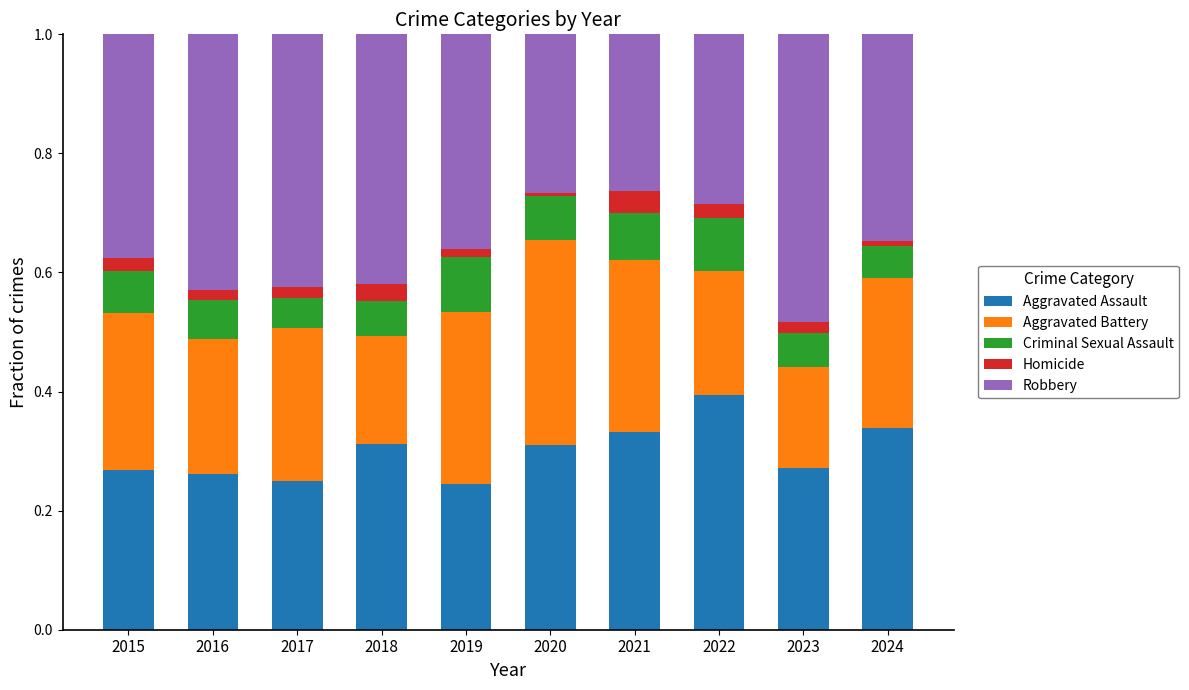

What is the total value across all series at 2021?

1.0